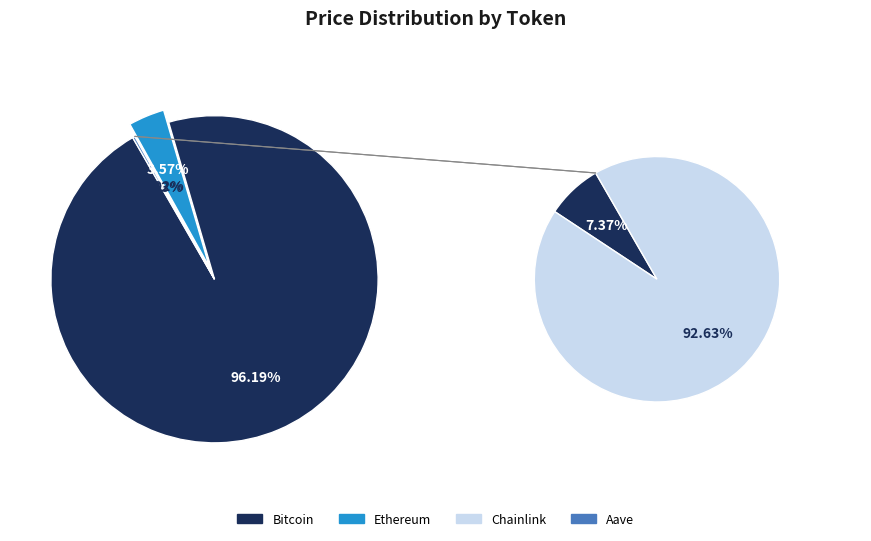

How many segments does this pie chart have?

4